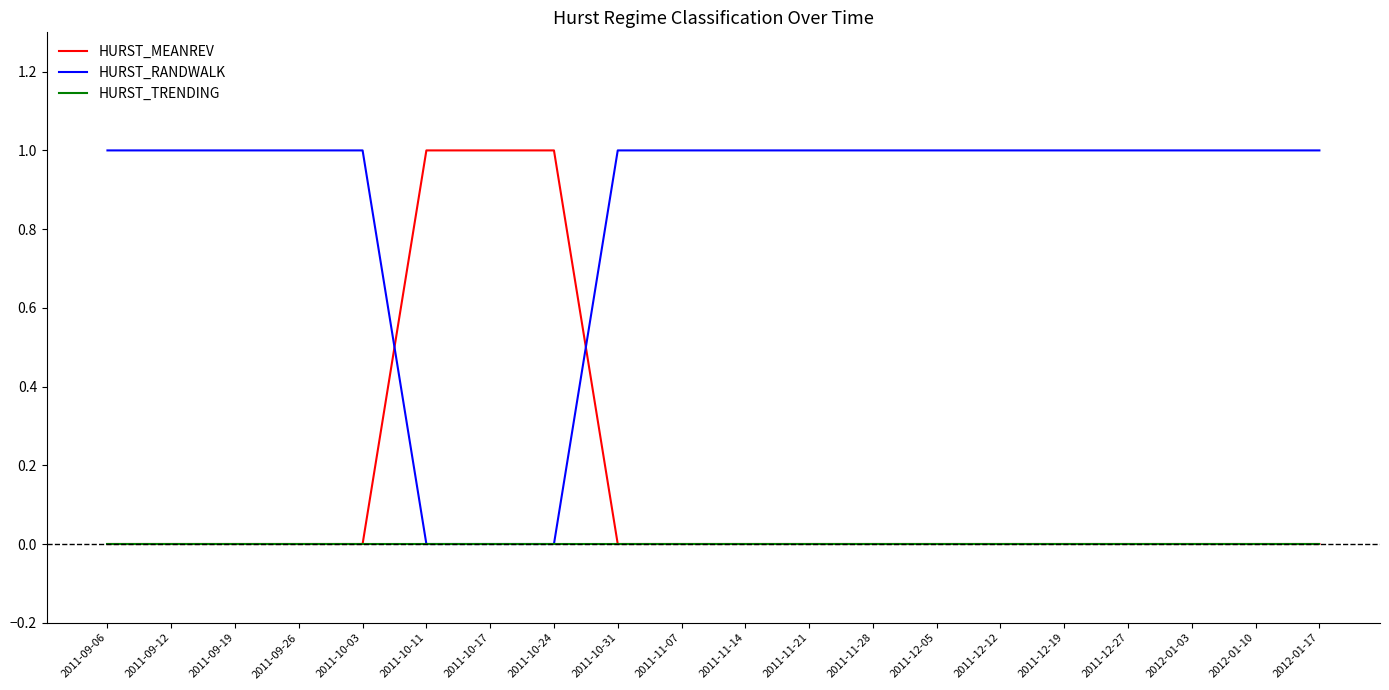

Rank the series by their average value, from lowest to highest.

HURST_TRENDING, HURST_MEANREV, HURST_RANDWALK